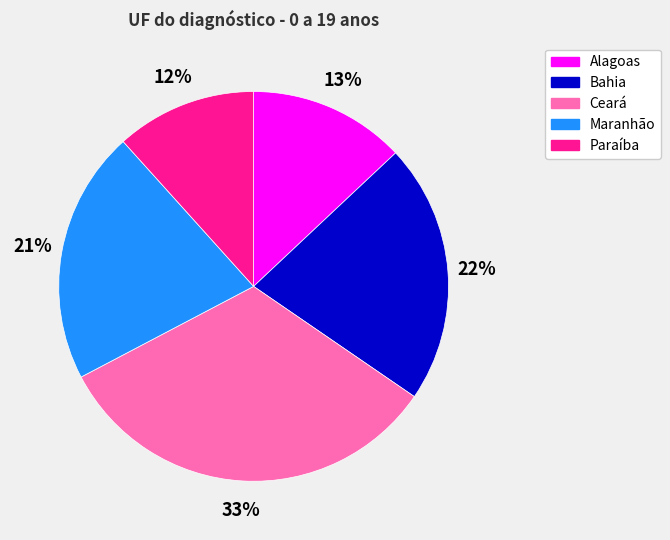

How many slices are in this pie chart?

5